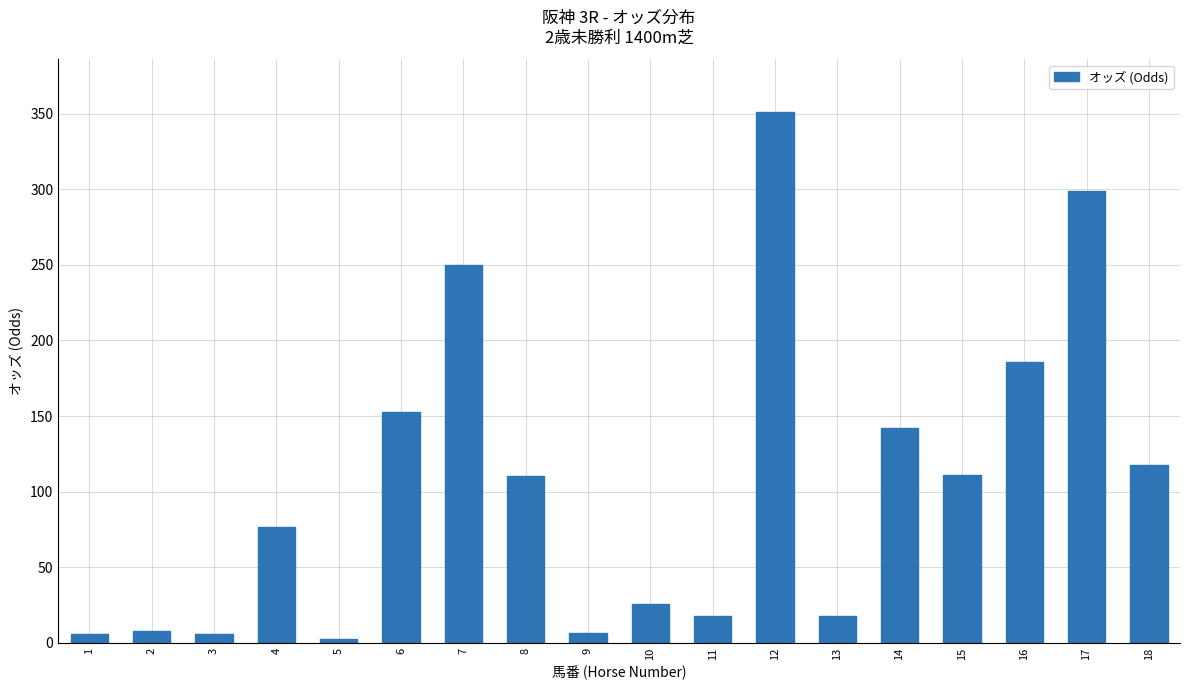

Which category has the highest value across all series?

12